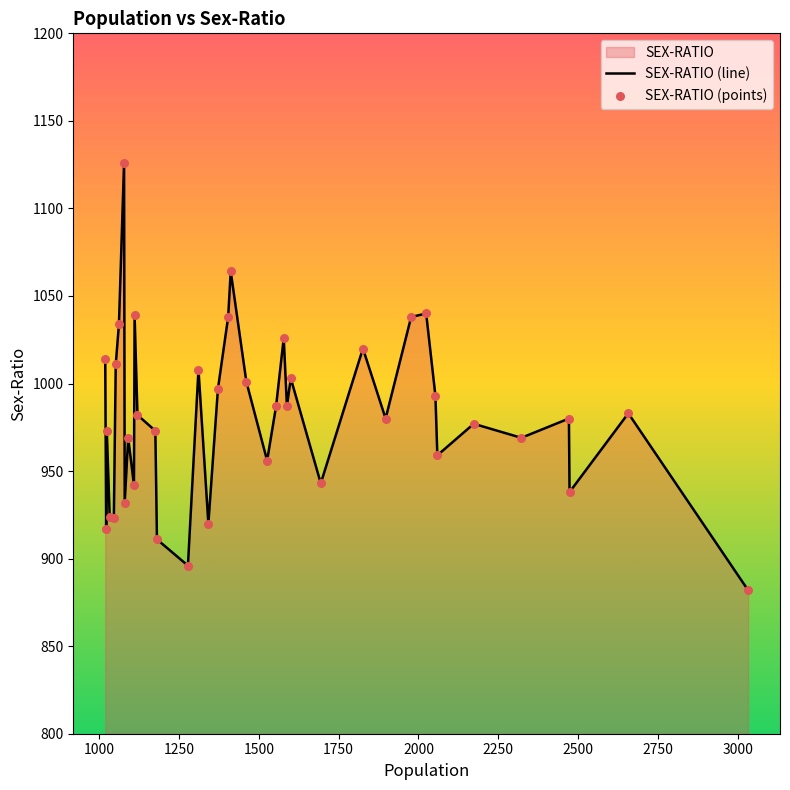

What is the greatest value displayed?

1126